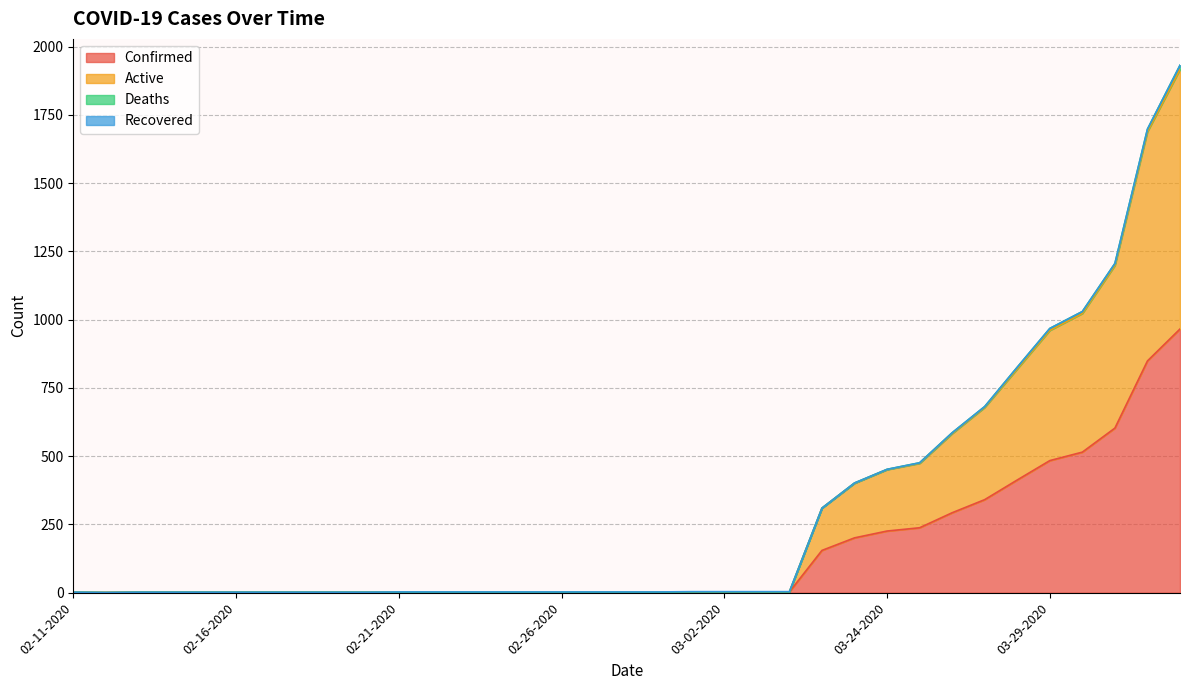

Which label corresponds to the largest value in the chart?

04-02-2020